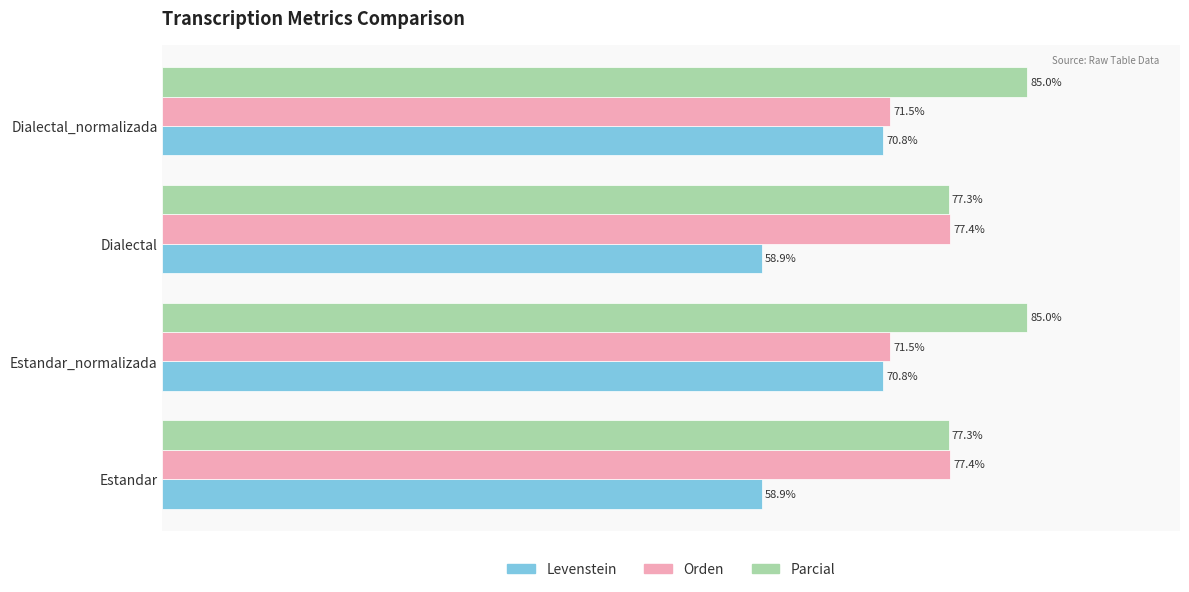

Which series has the largest total across all categories?

Parcial